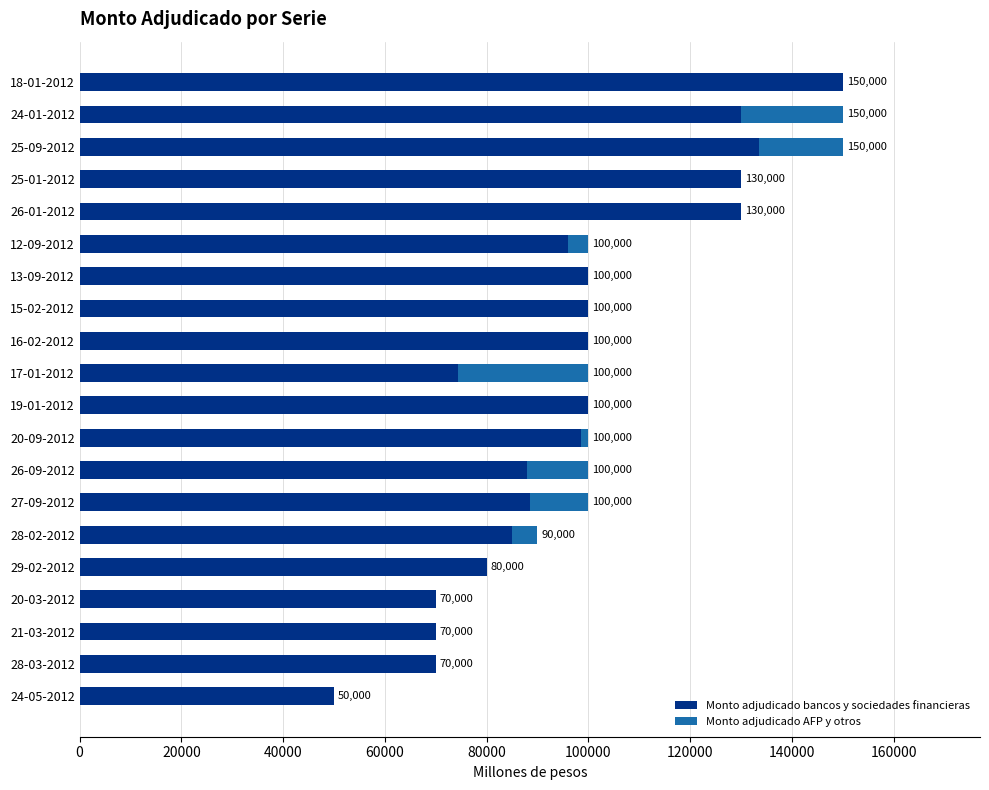

Count the number of data series in this chart.

2